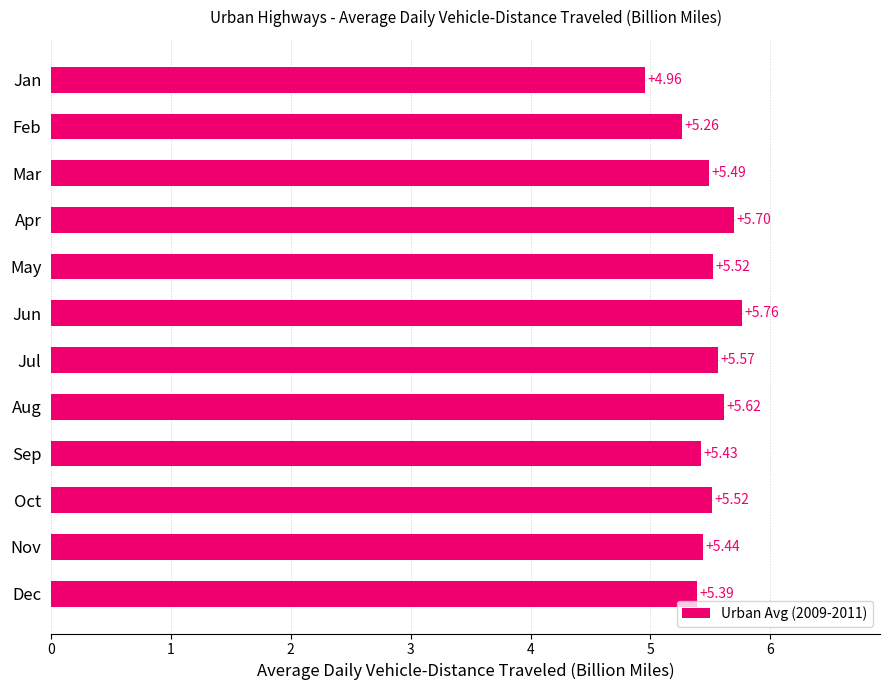

Where is the data nearest to the value 5?

Jan